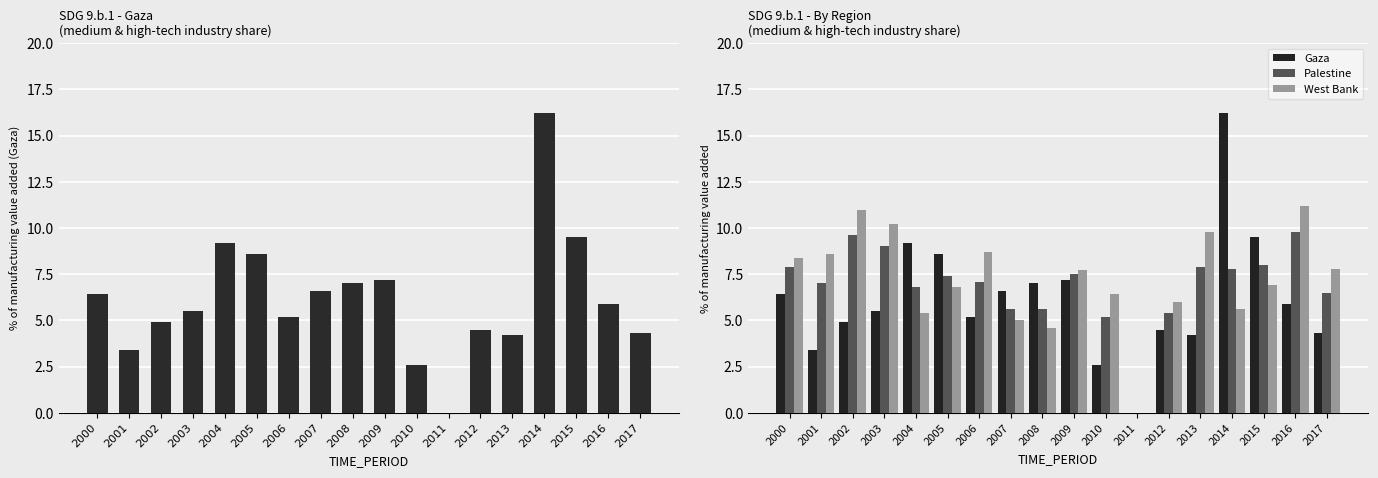

Reading left to right, what are all the values shown in this chart?

Gaza: 2000=6.4	2001=3.4	2002=4.9	2003=5.5	2004=9.2	2005=8.6	2006=5.2	2007=6.6	2008=7.0	2009=7.2	2010=2.6	2011=0.0	2012=4.5	2013=4.2	2014=16.2	2015=9.5	2016=5.9	2017=4.3
Palestine: 2000=7.9	2001=7.0	2002=9.6	2003=9.0	2004=6.8	2005=7.4	2006=7.1	2007=5.6	2008=5.6	2009=7.5	2010=5.2	2011=0.0	2012=5.4	2013=7.9	2014=7.8	2015=8.0	2016=9.8	2017=6.5
West Bank: 2000=8.4	2001=8.6	2002=11.0	2003=10.2	2004=5.4	2005=6.8	2006=8.7	2007=5.0	2008=4.6	2009=7.7	2010=6.4	2011=0.0	2012=6.0	2013=9.8	2014=5.6	2015=6.9	2016=11.2	2017=7.8